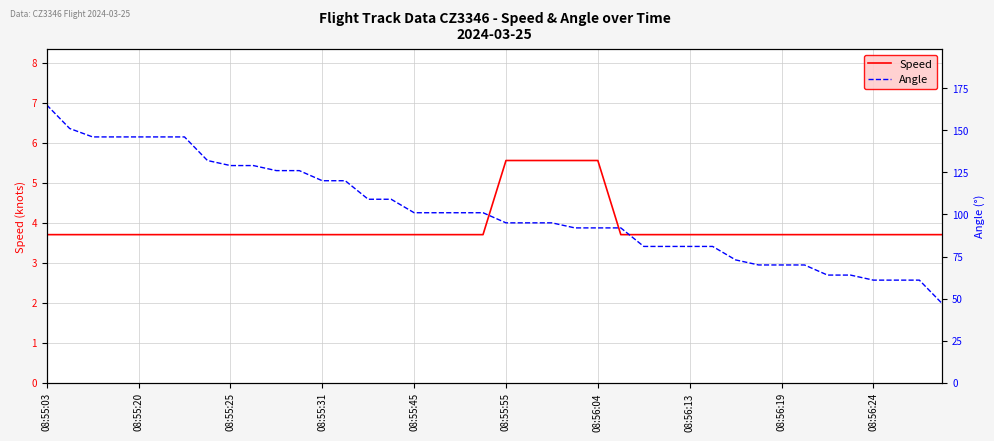

True or false: Angle and Speed intersect in this chart.

False